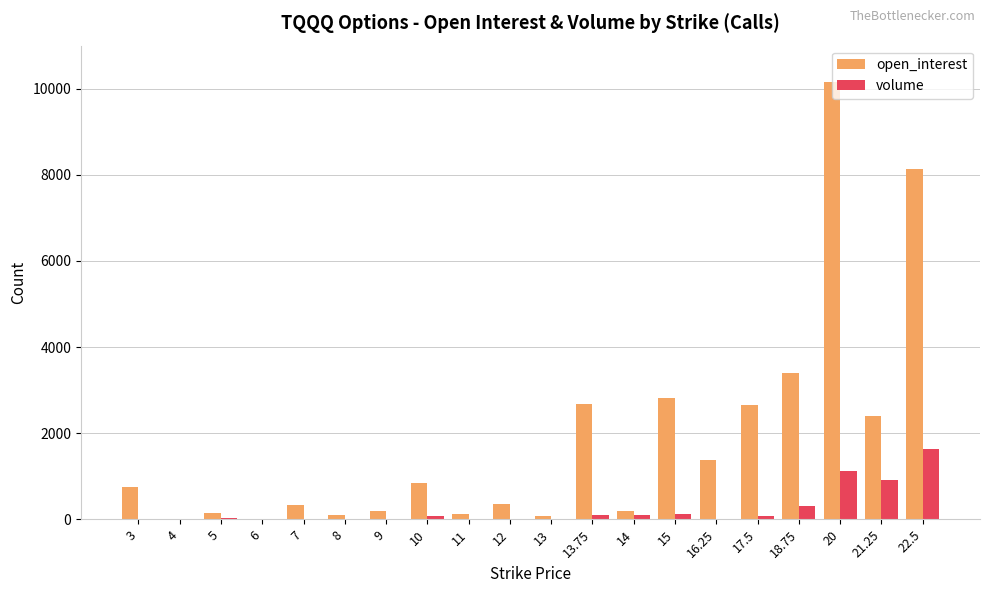

The value of volume at 18.75 is 308. True or false?

True